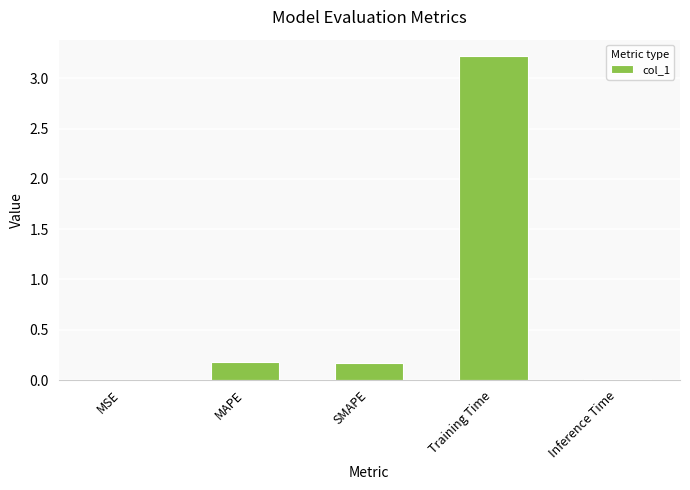

The chart shows a value of 3.2 at Training Time. True or false?

True